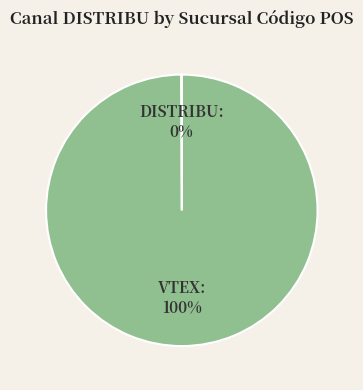

Is there any slice that represents more than half of the pie?

Yes